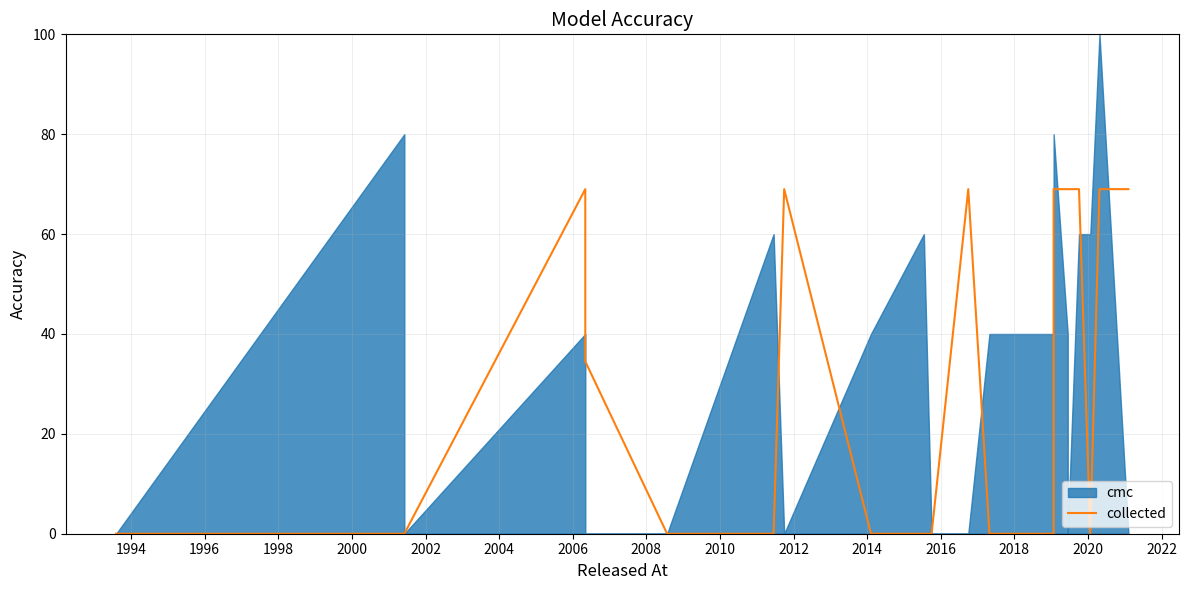

Count the values in the range 0 to 69.

22